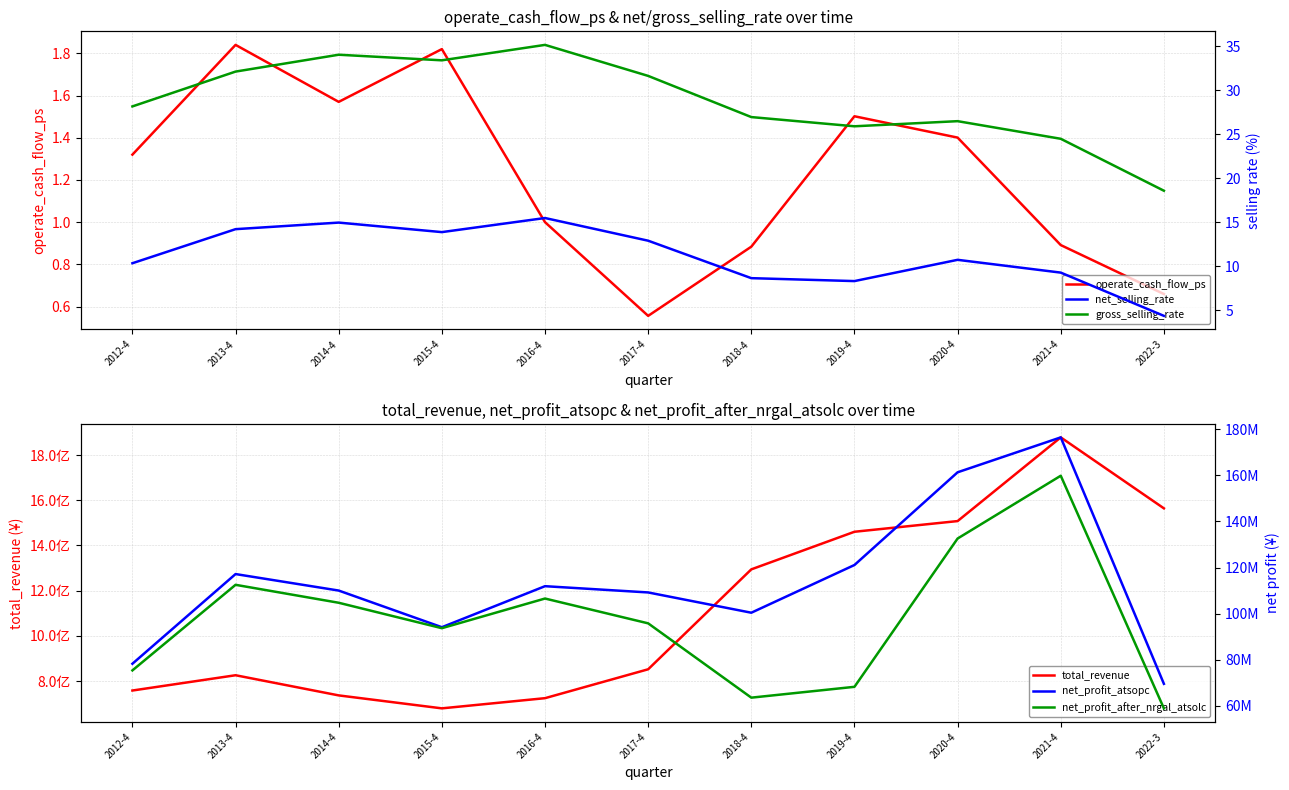

At 2022-3, list the series in order from largest to smallest.

total_revenue, net_profit_atsopc, net_profit_after_nrgal_atsolc, gross_selling_rate, net_selling_rate, operate_cash_flow_ps